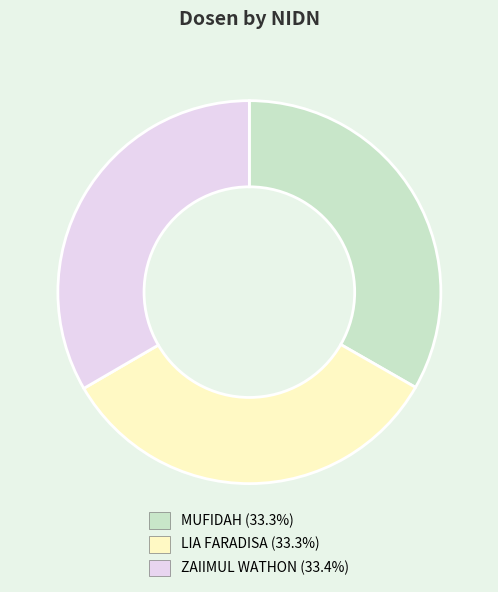

What is the ratio of the value at MUFIDAH to the value at ZAIIMUL WATHON?

1.0